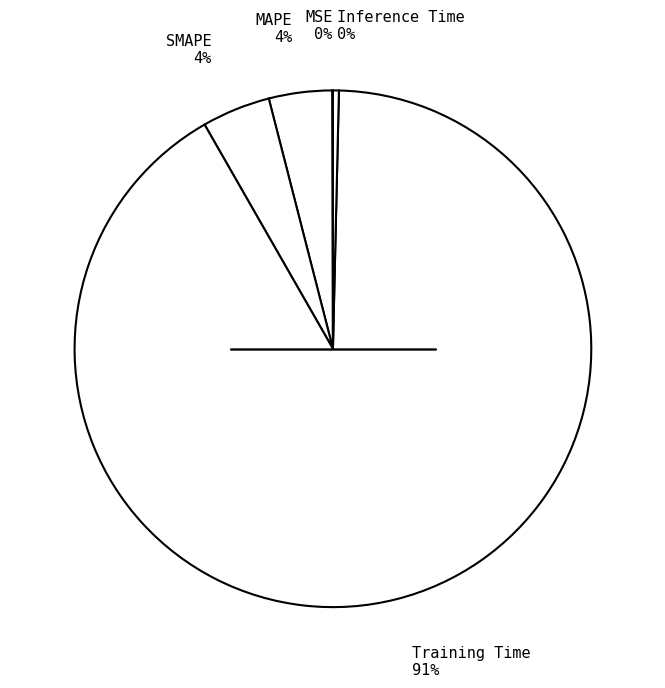

To the nearest percent, what is the combined percentage of Inference Time 0% and Training Time 91%?

92%